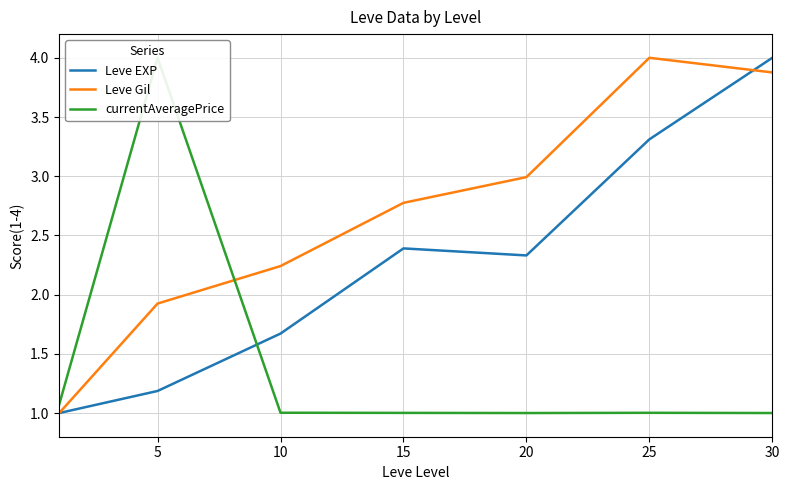

True or false: currentAveragePrice and Leve Gil cross at least once.

True